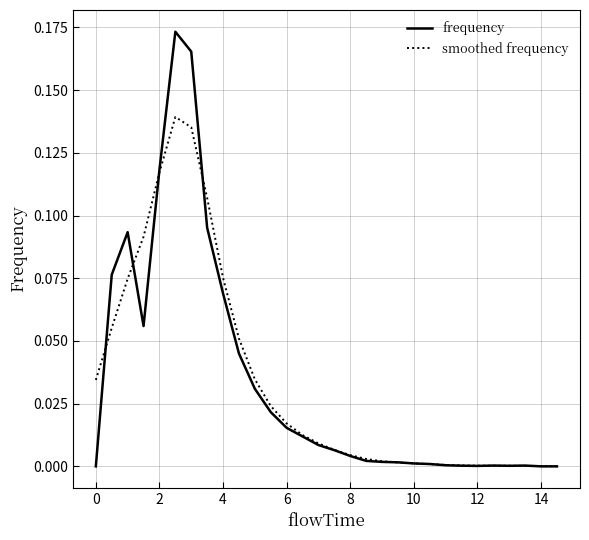

List the series in order of their peak value, highest first.

frequency, smoothed frequency